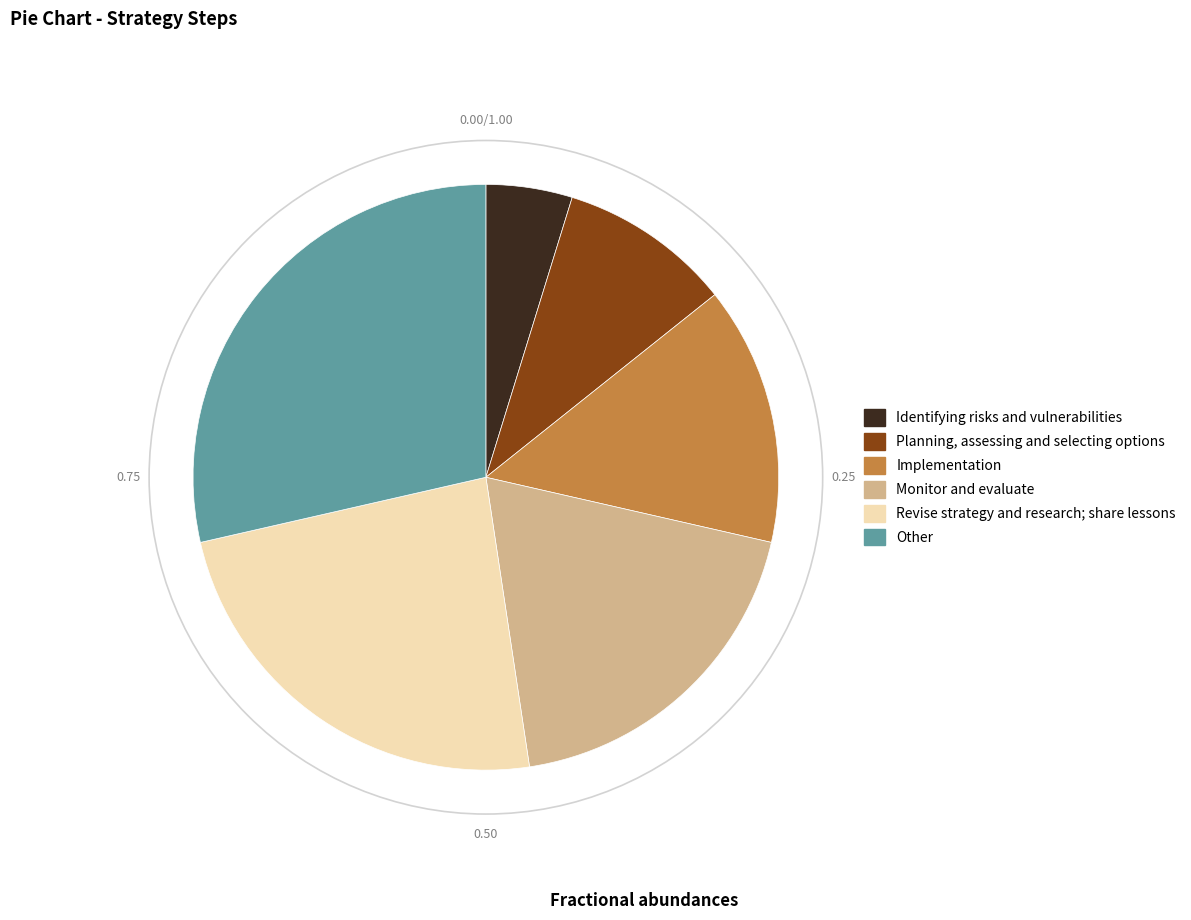

Which slice is the smallest?

Identifying risks and vulnerabilities